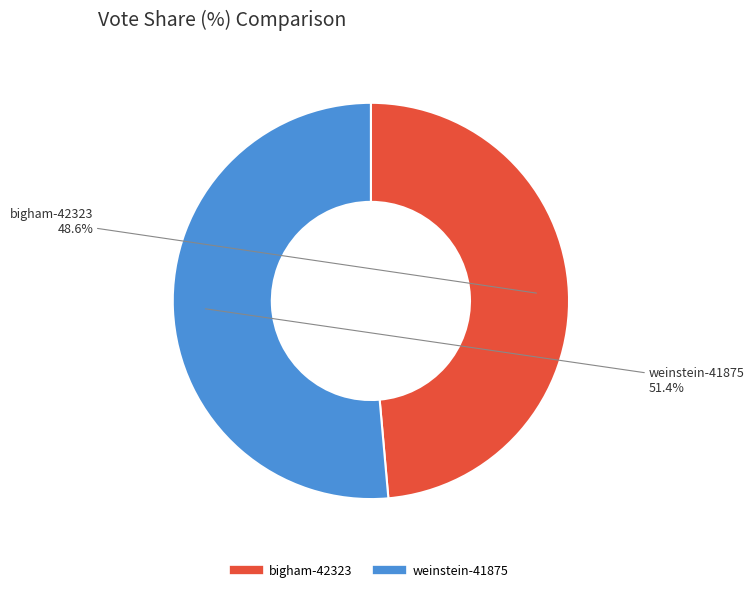

To the nearest percent, what percentage of the pie is weinstein-41875?

51%